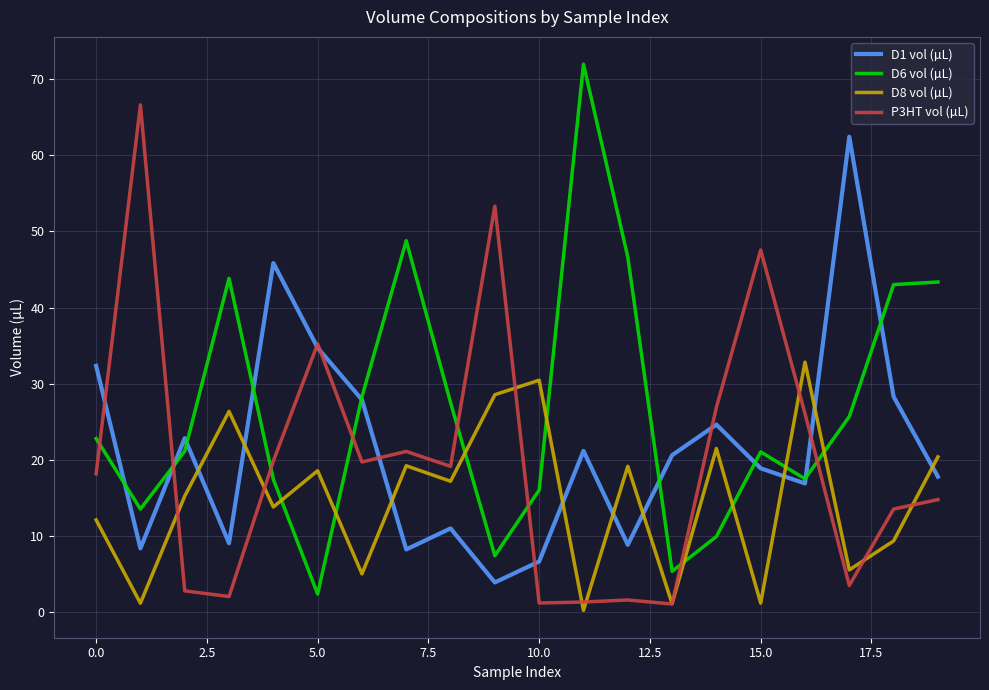

How many values in the D1 vol (µL) series are below 20?

10